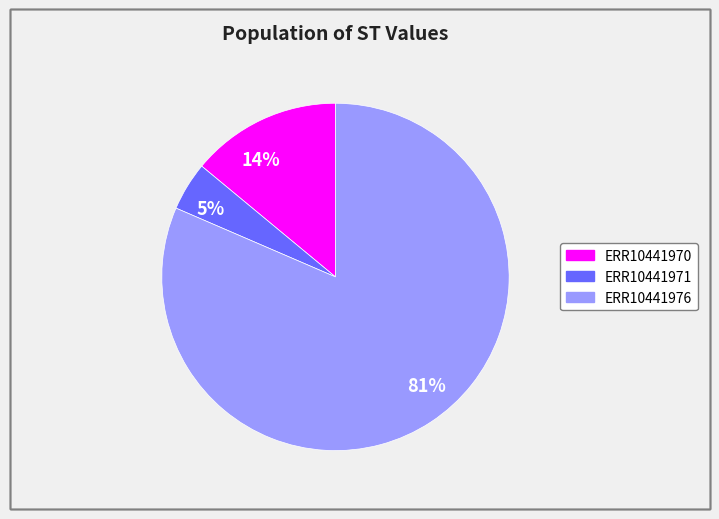

Rank the categories by value from highest to lowest.

81%, 14%, 5%